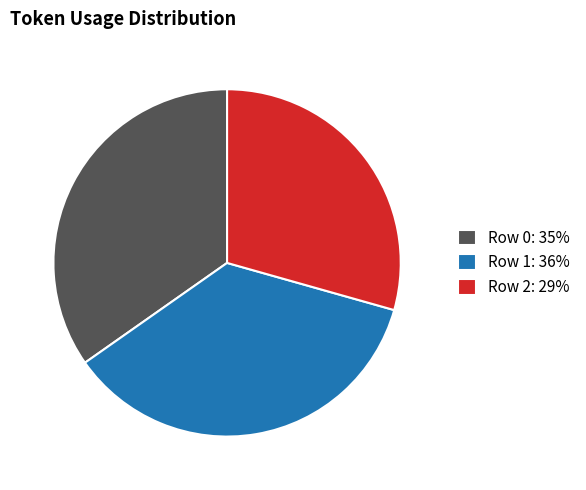

Rank the categories by value from highest to lowest.

Row 1: 36%, Row 0: 35%, Row 2: 29%